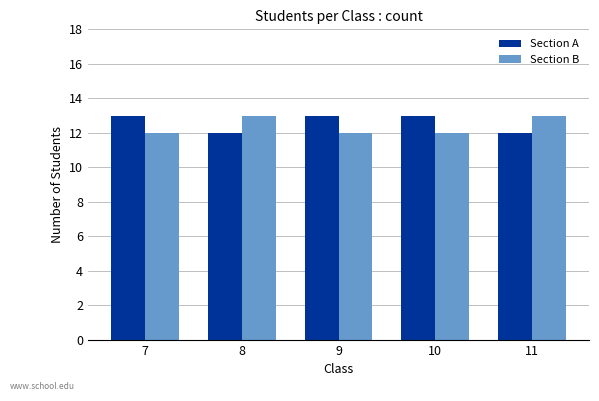

The Section B series shows 8 at 9. True or false?

False